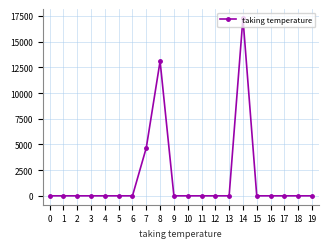

Count the number of values greater than 0.

3